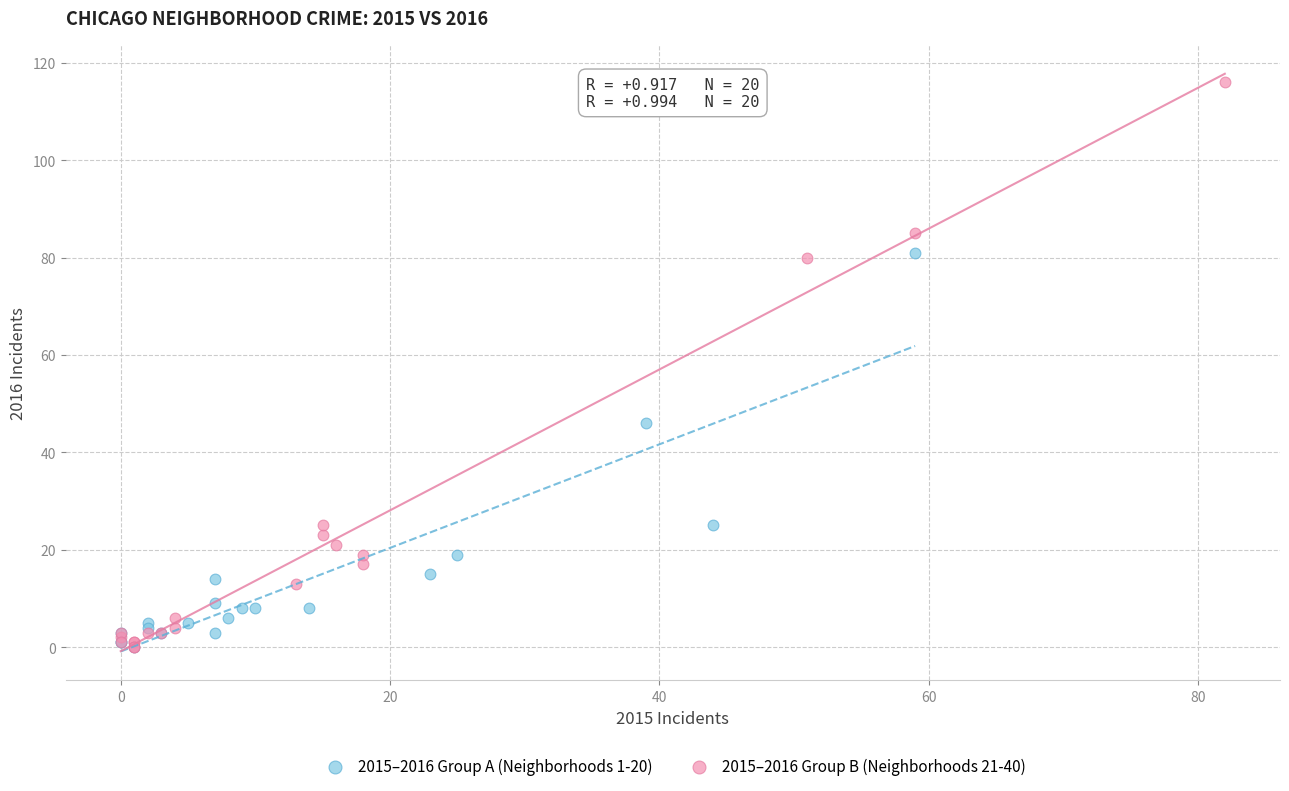

What are all the series names shown in the legend?

2015–2016 Group A (Neighborhoods 1-20), 2015–2016 Group B (Neighborhoods 21-40)